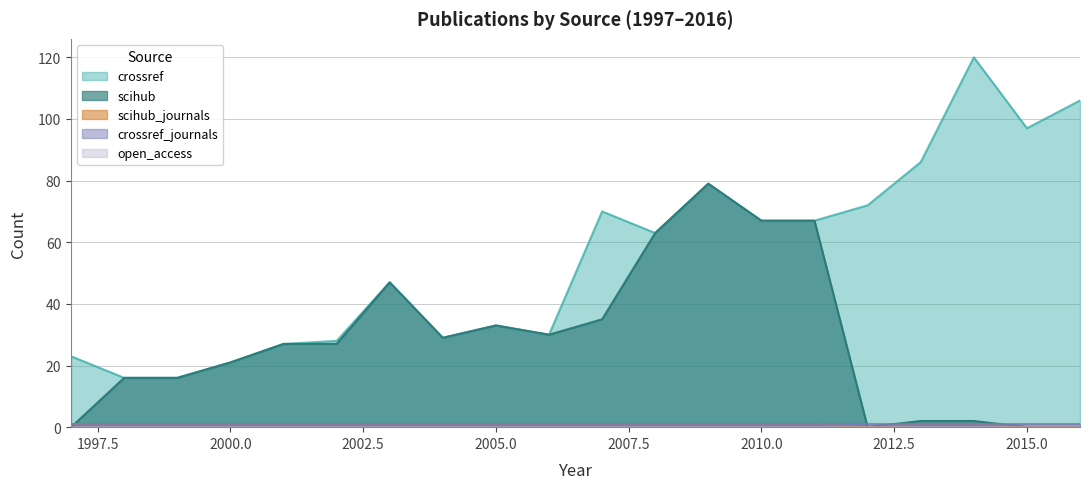

How many interior local peaks does the crossref series have?

5